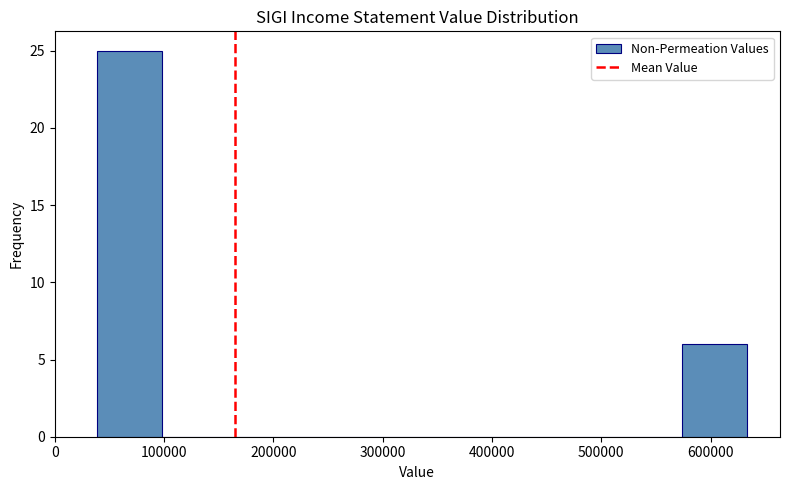

Over which range of the x-axis is the bar tallest?

40000 to 100000